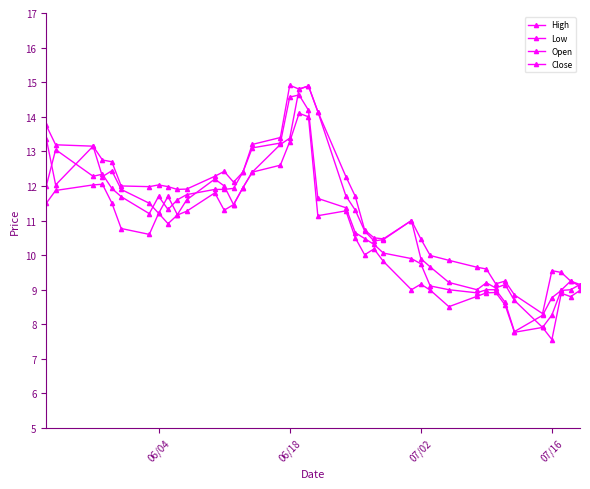

At which label does Close first exceed 11?

06/04